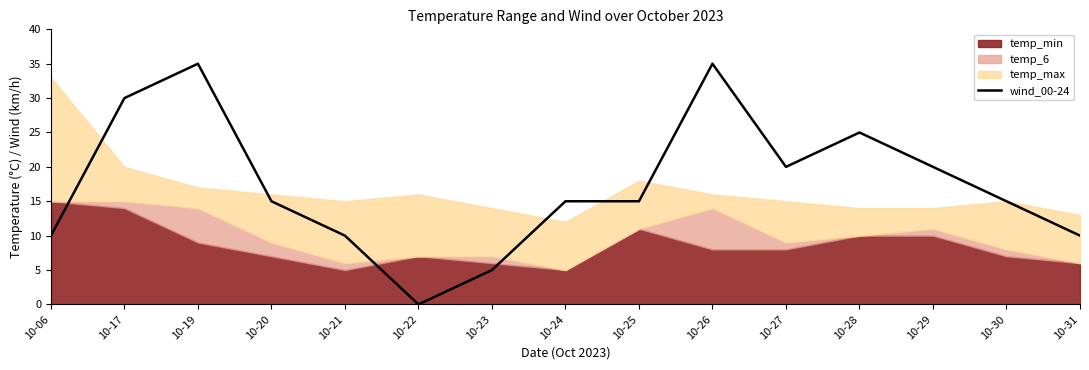

Which has a higher value, 10-21 or 10-19?

10-19